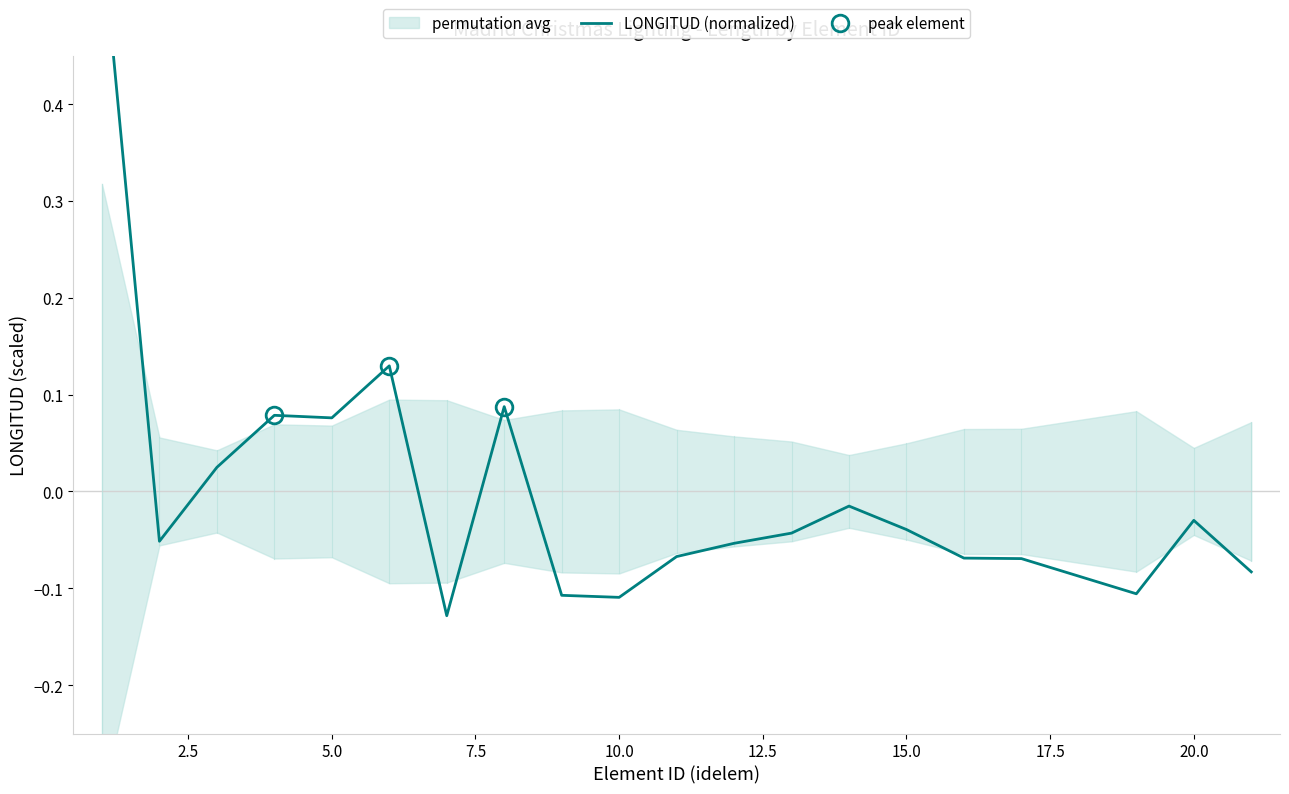

What is the greatest value displayed?

0.6